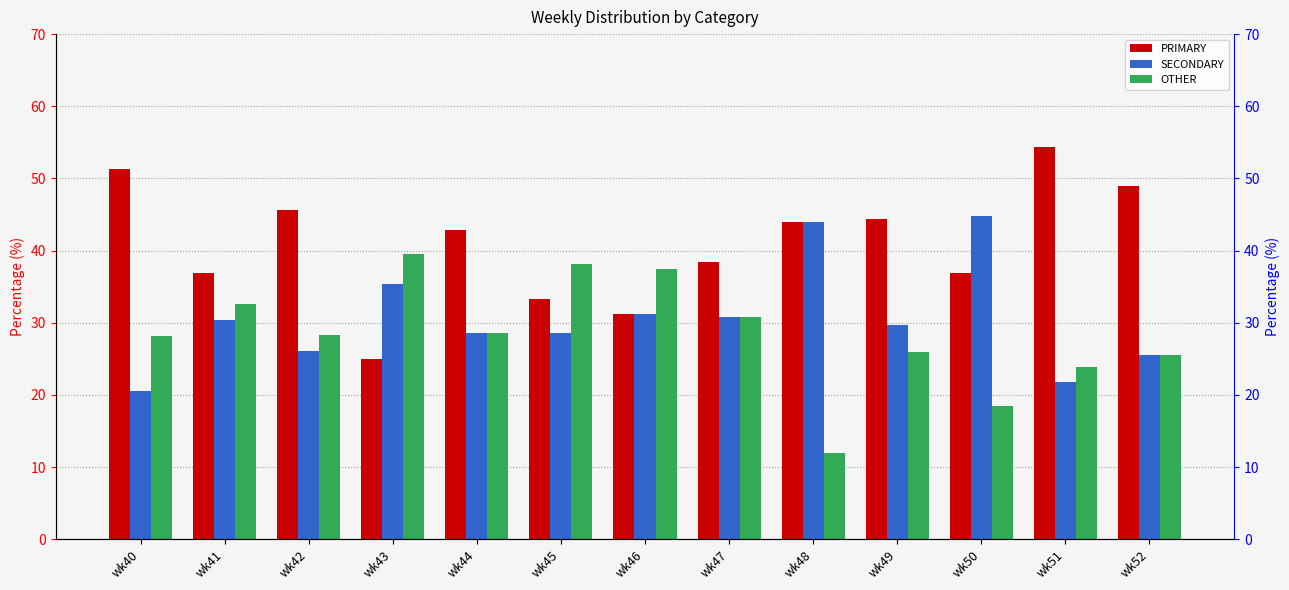

True or false: SECONDARY has a value of 44.0 at wk48.

True